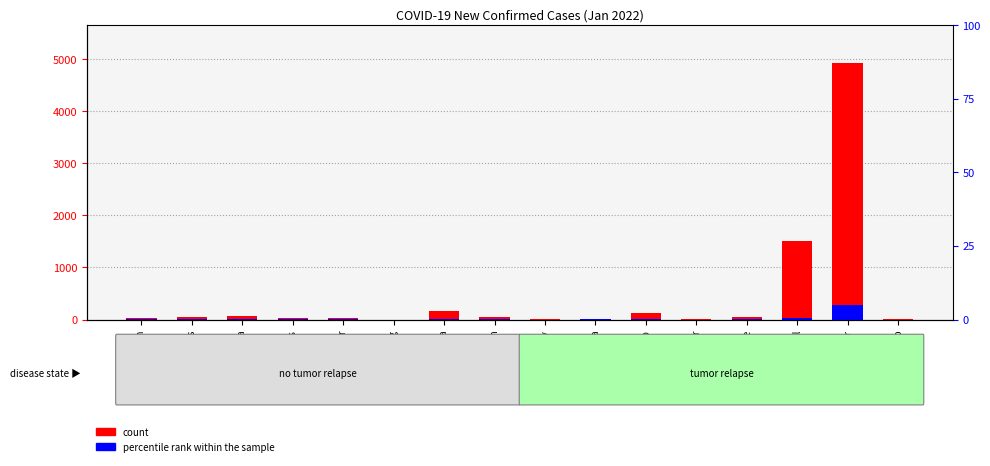

At which label is percentile rank within the sample closest to 138?

Bell